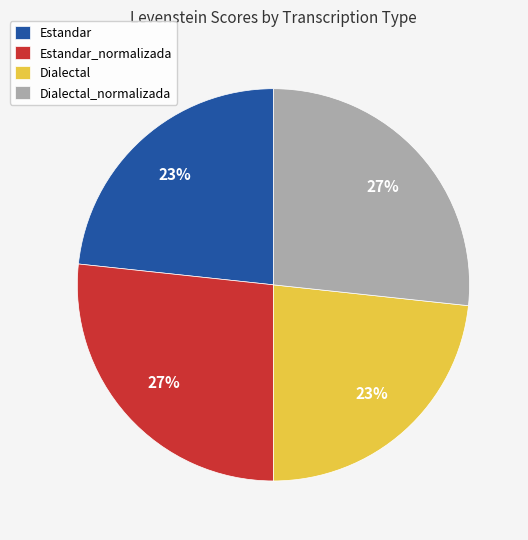

The Estandar_normalizada slice represents 38% of the pie. True or false?

False